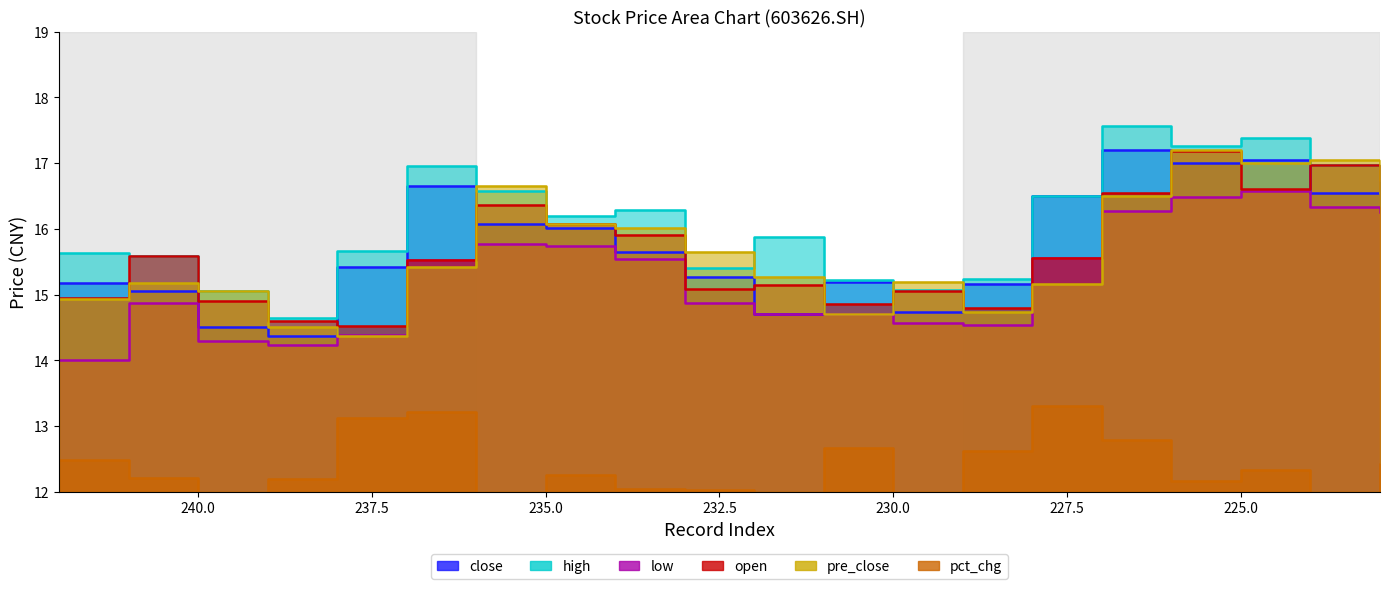

Which series has the largest total across all categories?

high